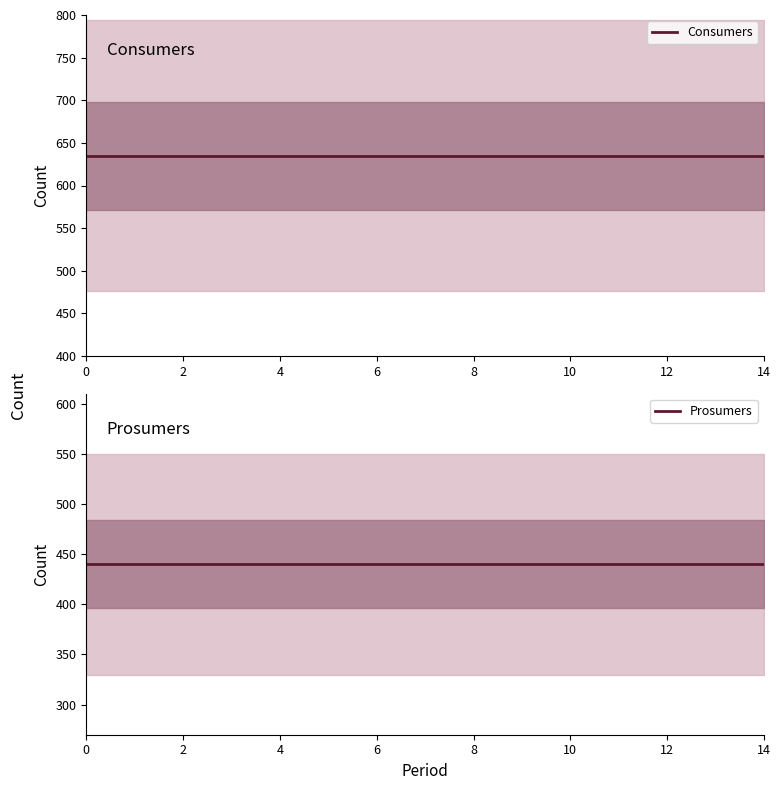

True or false: Prosumers and Consumers intersect in this chart.

False